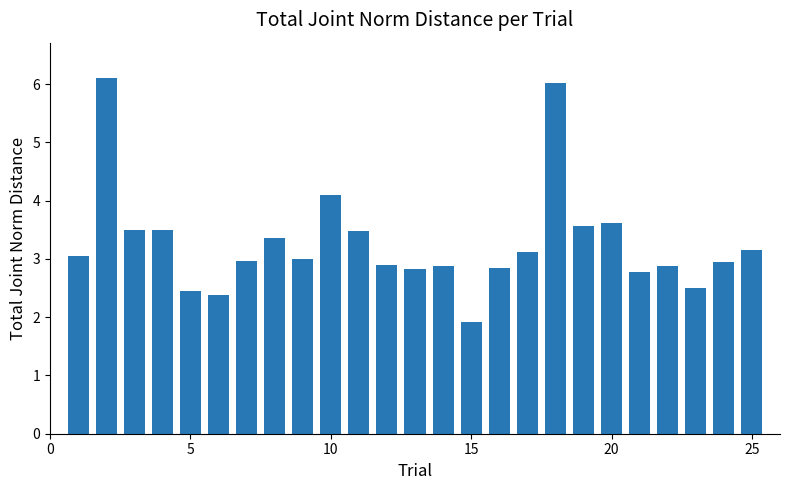

What is the value of the 24th bar from the left?

3.0